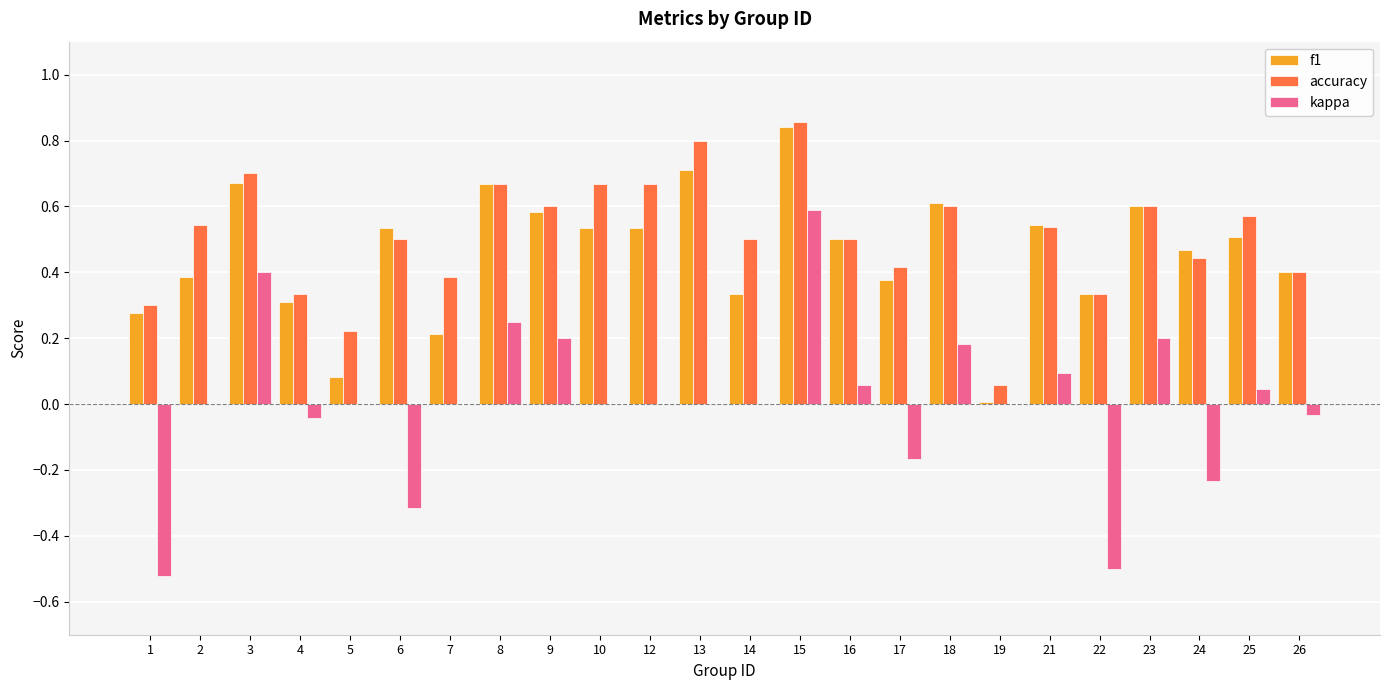

How many distinct data groups are displayed?

3